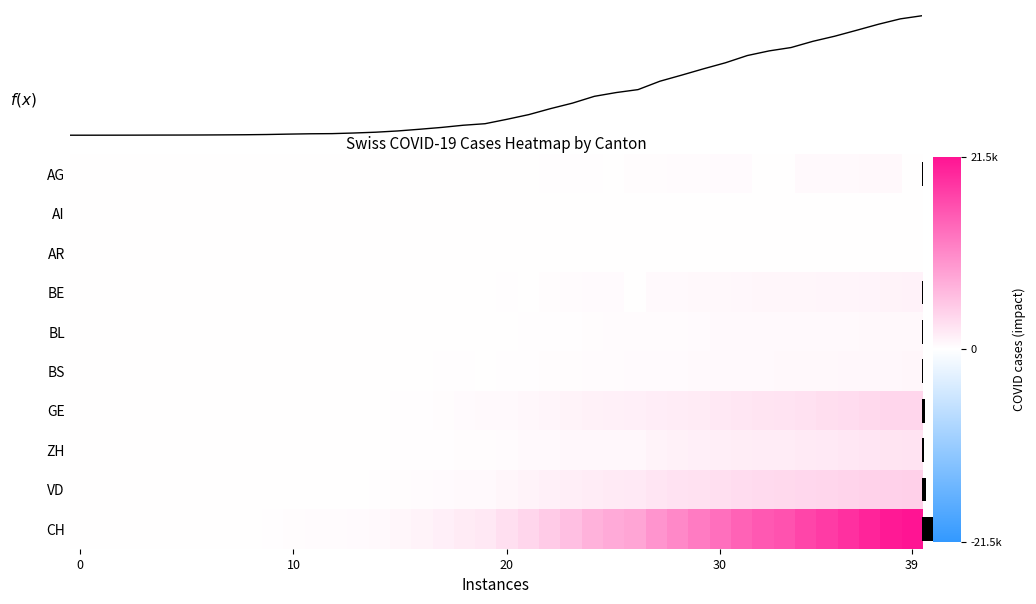

What is the smallest value displayed?

-0.9